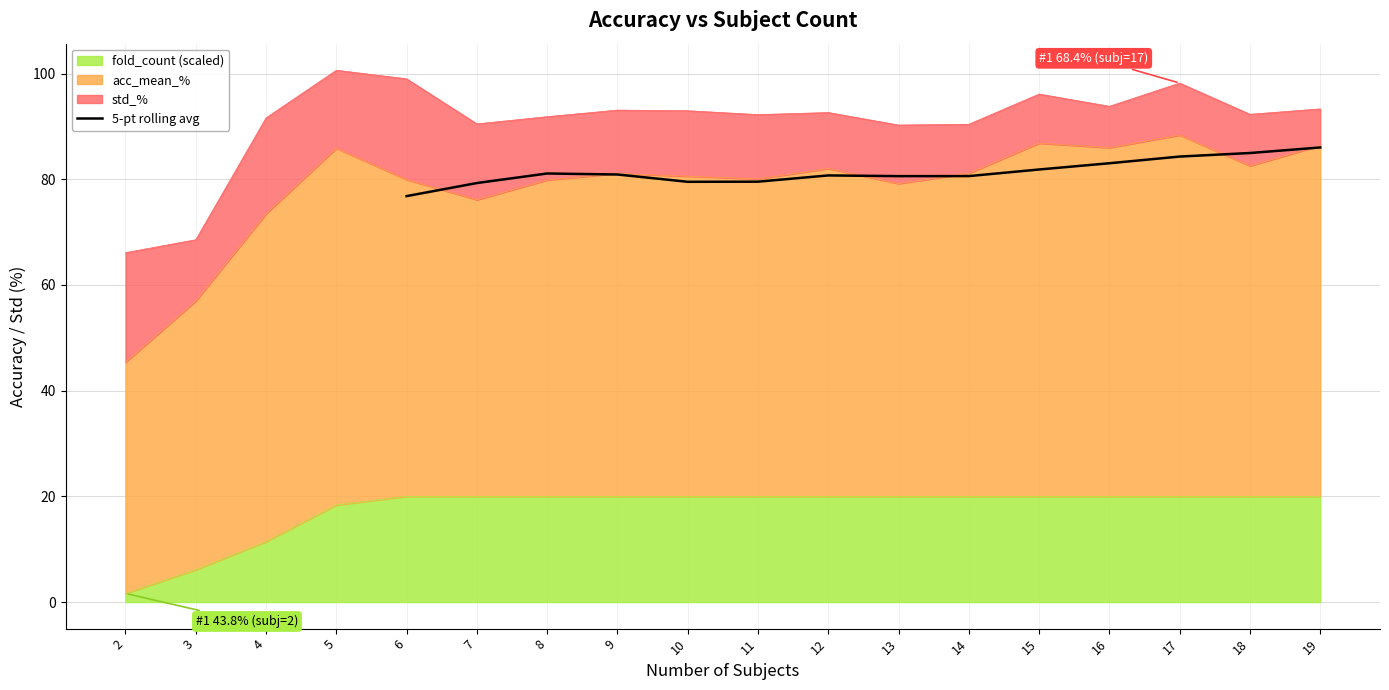

What is the difference between the maximum and minimum values?

9.2